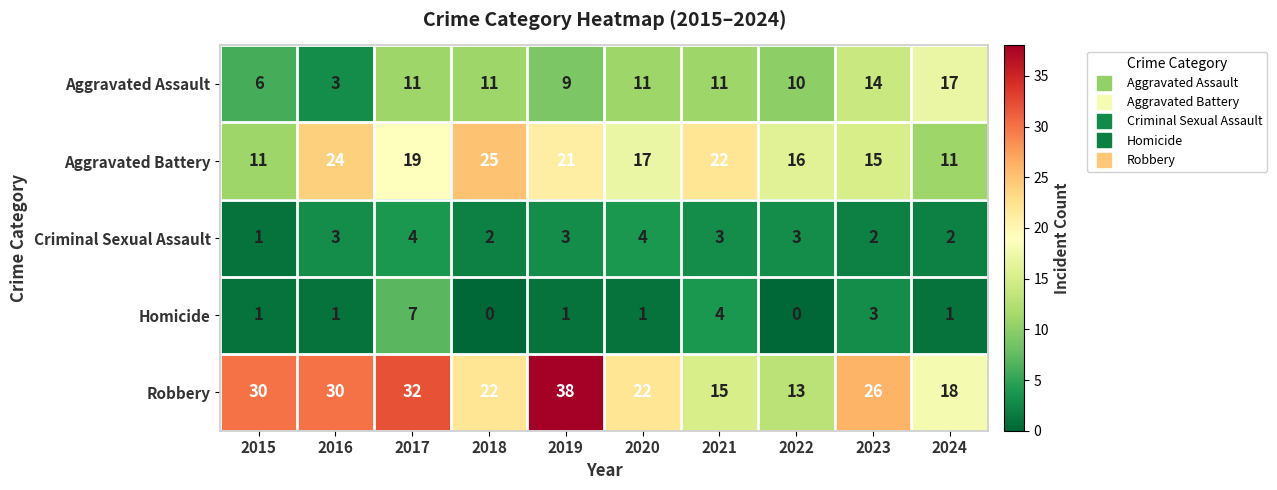

Read the Aggravated Assault value at 2017, to the nearest 10.

10